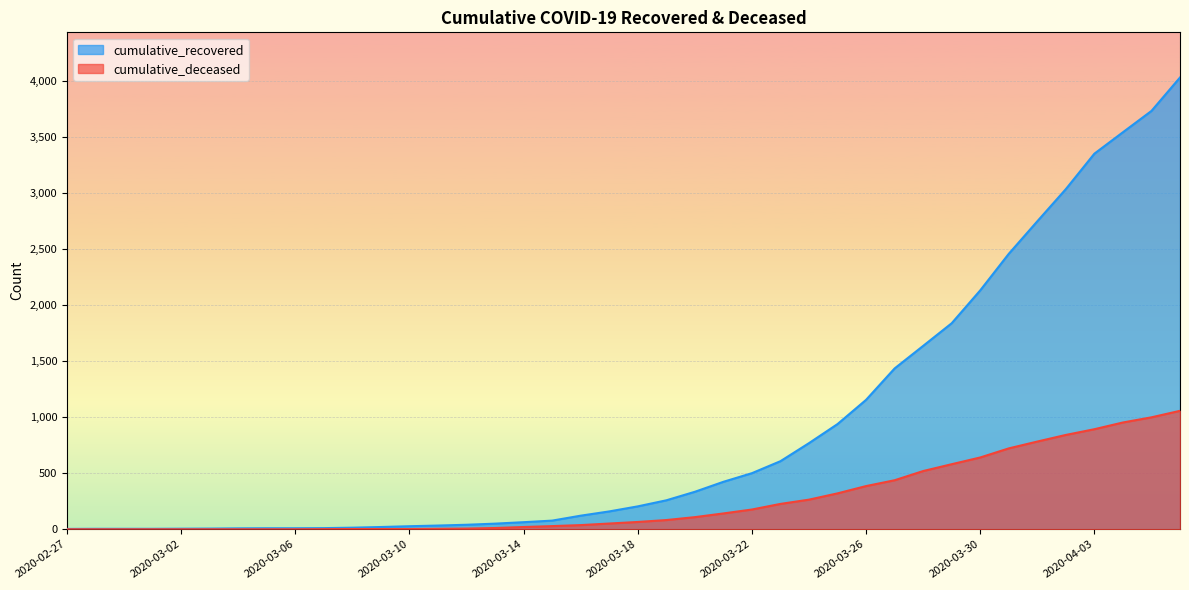

What is the label of the 1st point from the left?

2020-02-27